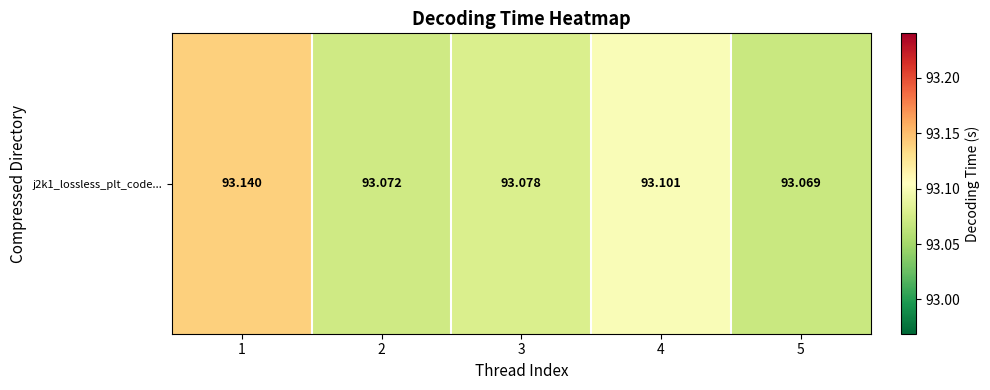

Reading left to right, extract all data points from this chart.

1=93.1	2=93.1	3=93.1	4=93.1	5=93.1